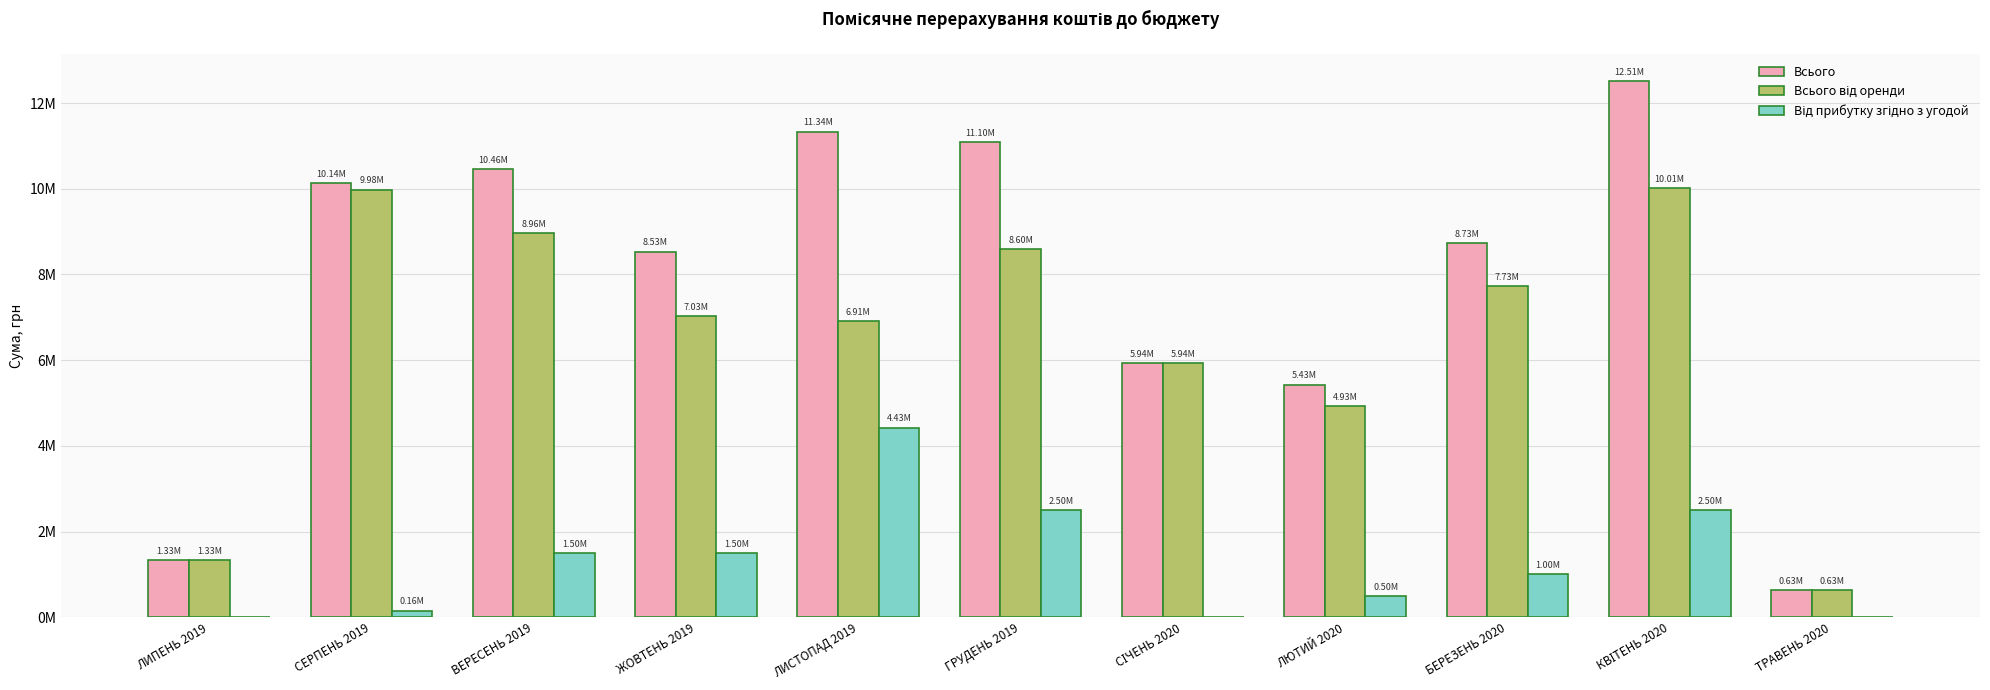

Are the bars horizontal?

No